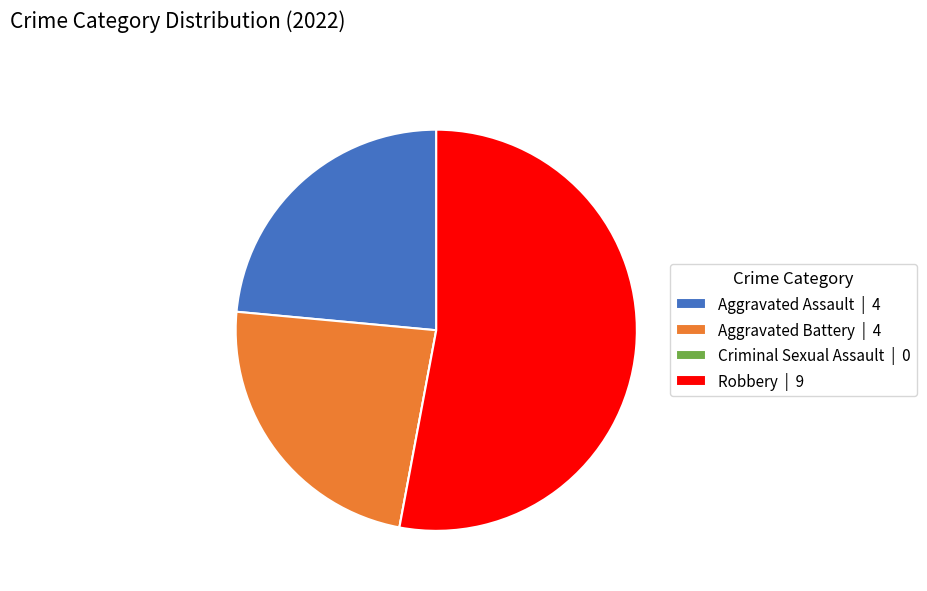

Does Robbery | 9 represent more than half of the total?

Yes